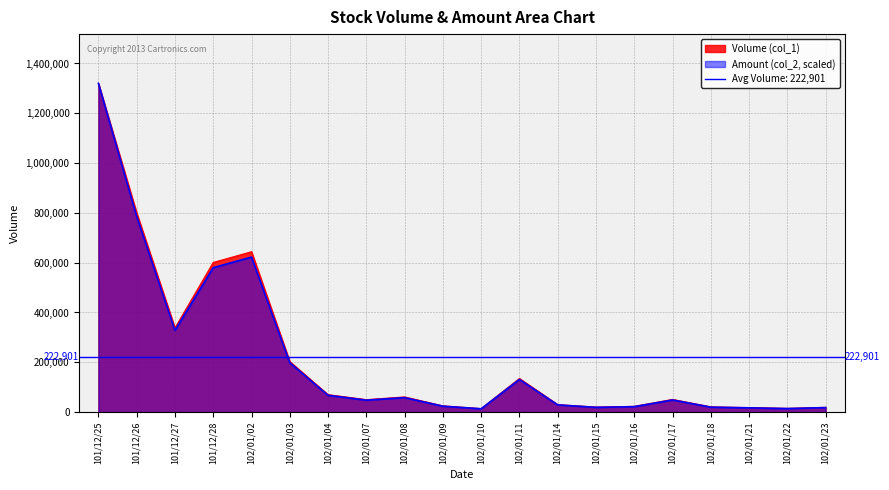

Where is Volume (col_1) nearest to the value 667000?

102/01/02